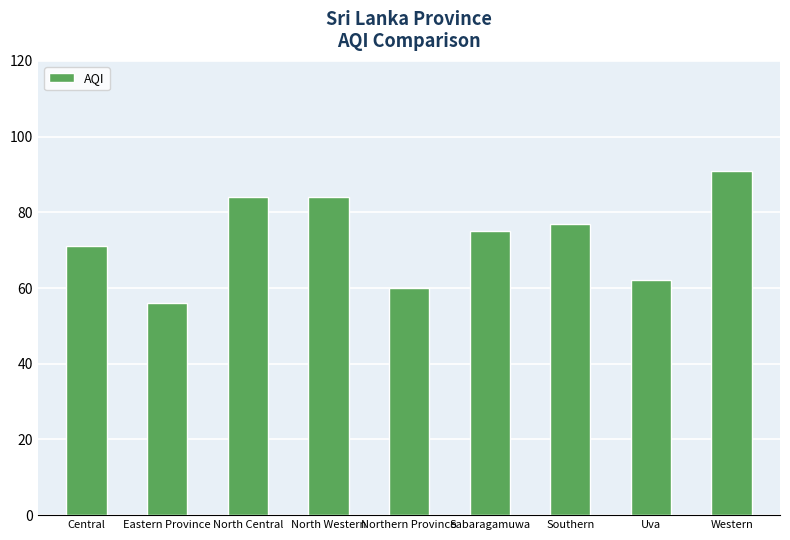

What is the change in value from Eastern Province to Sabaragamuwa?

+19